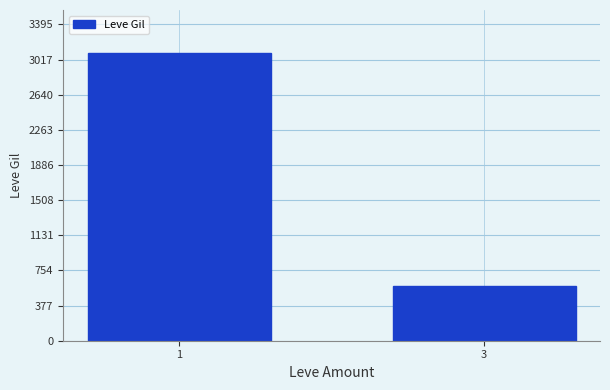

Reading left to right, what are all the values shown in this chart?

1=3087	3=588